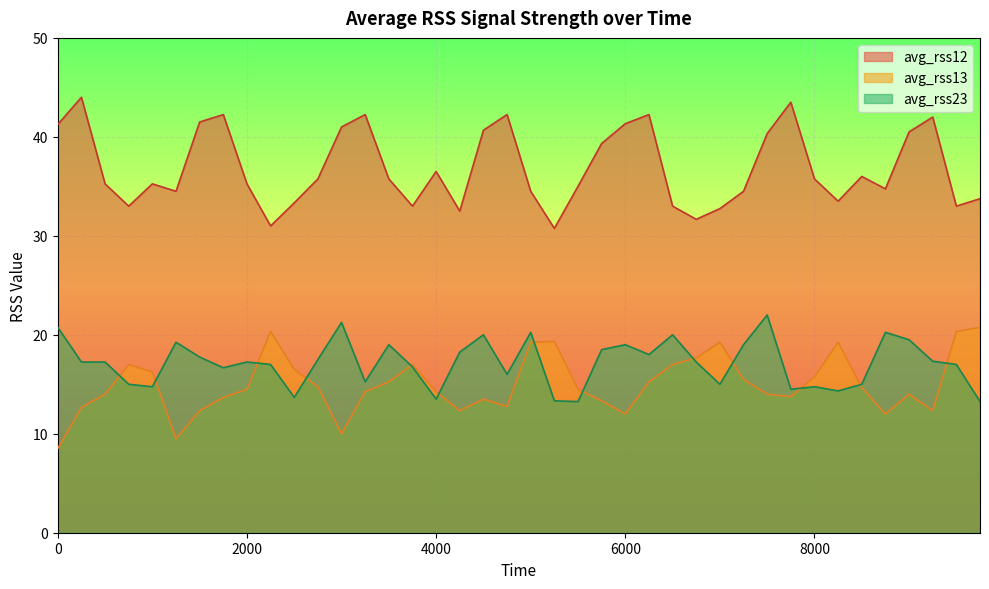

True or false: avg_rss13 has more than 0 interior local peaks.

True